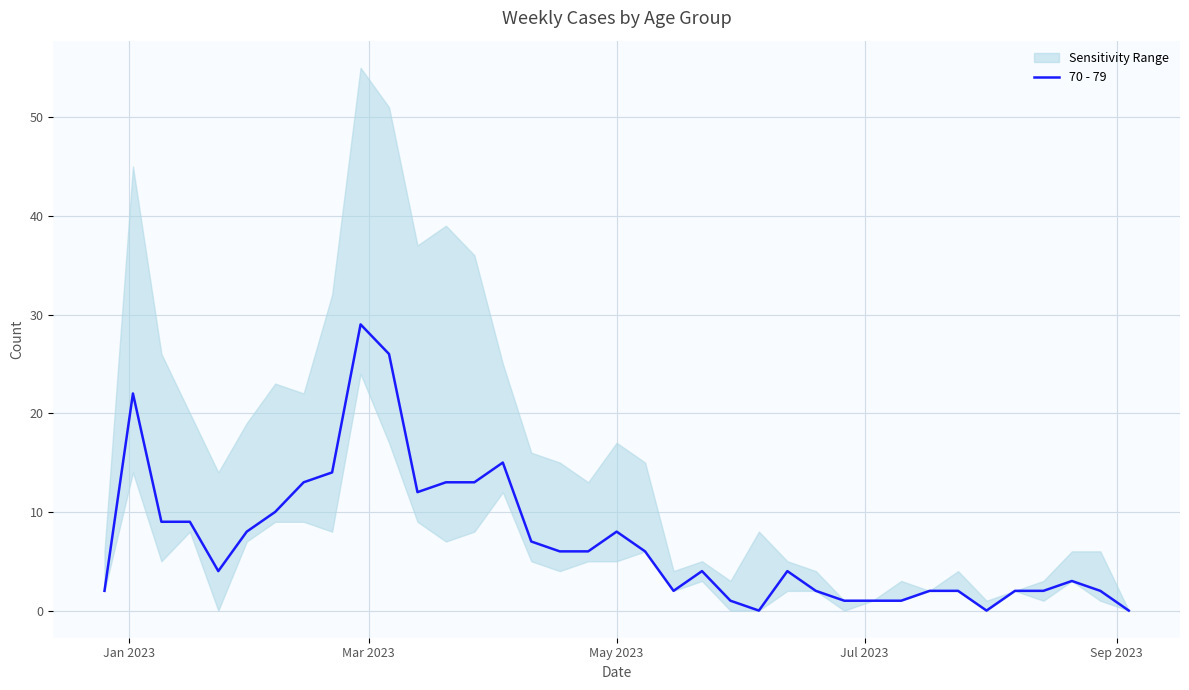

How many points are lower than both their immediate neighbors (excluding endpoints)?

5